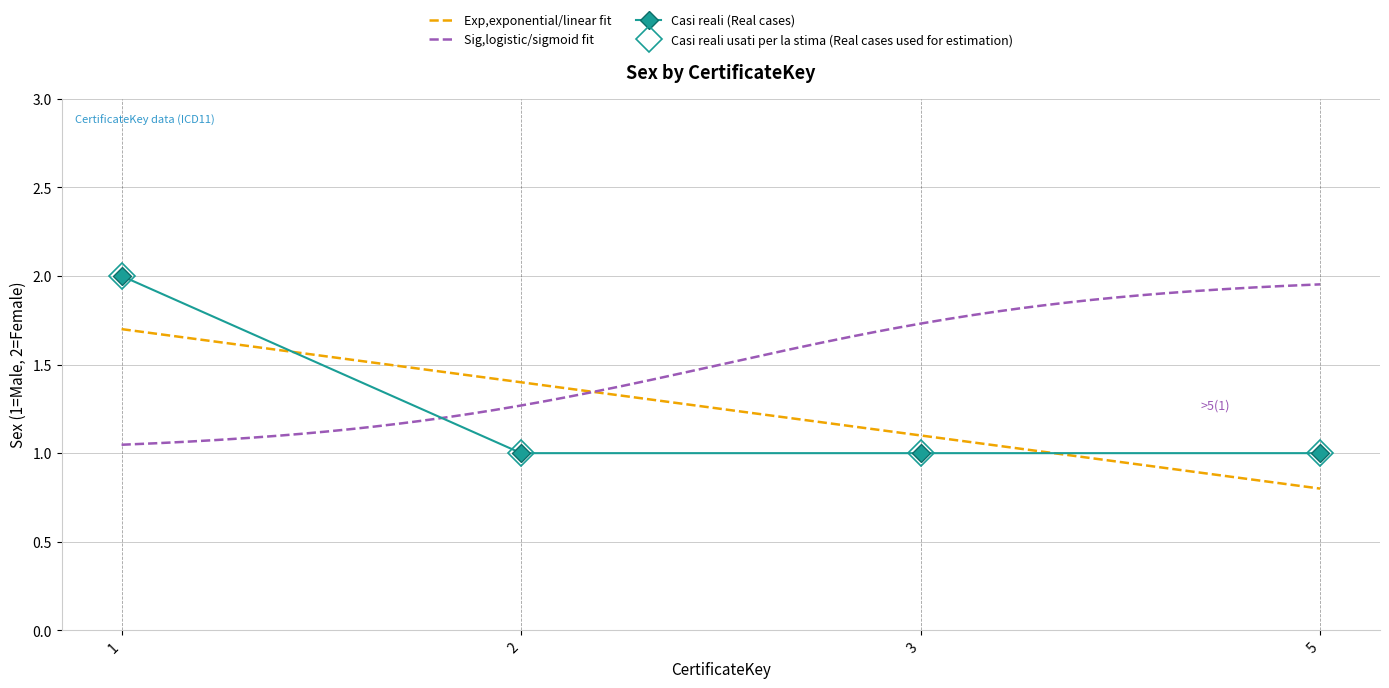

What value does the data have at 3?

1